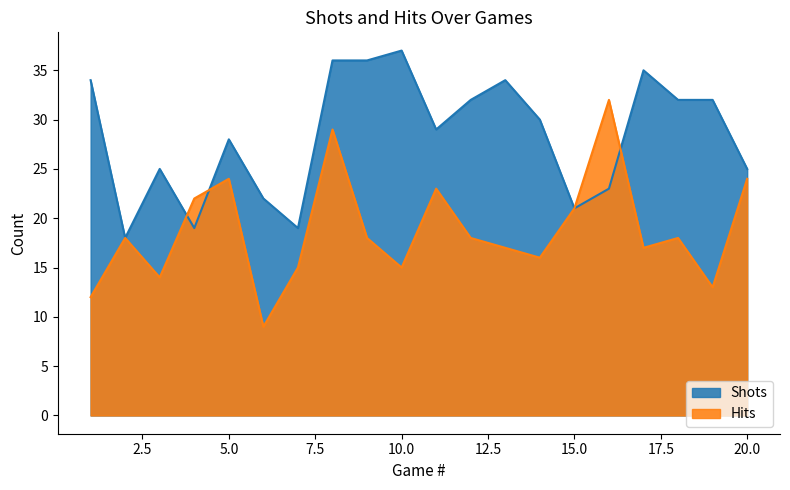

At which category is the sum across all series the highest?

8